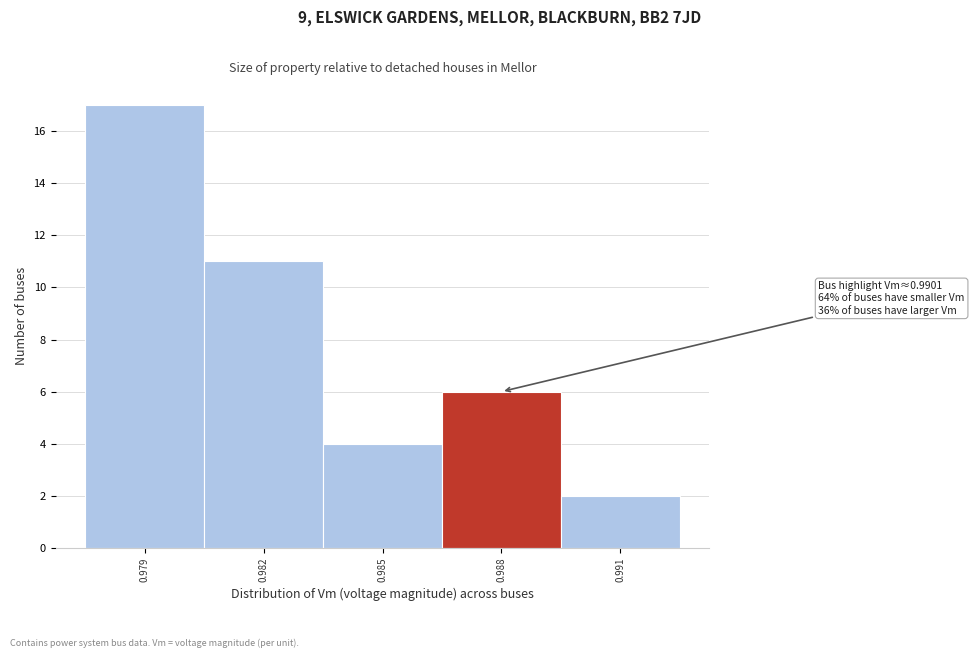

Reading left to right, extract all data points from this chart.

0.979=17	0.982=11	0.985=4	0.988=6	0.991=2